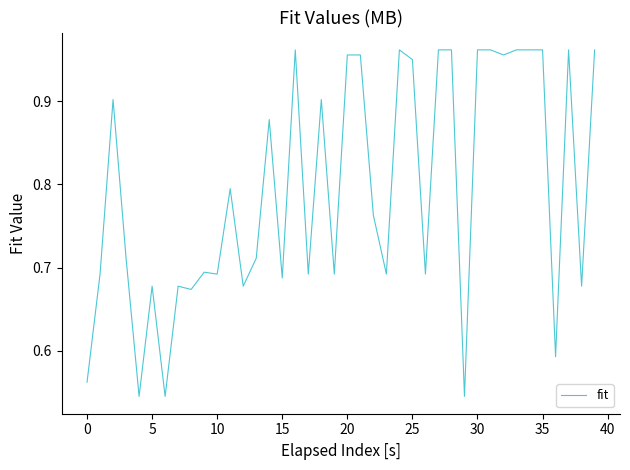

What is the difference between the maximum and minimum values?

0.4